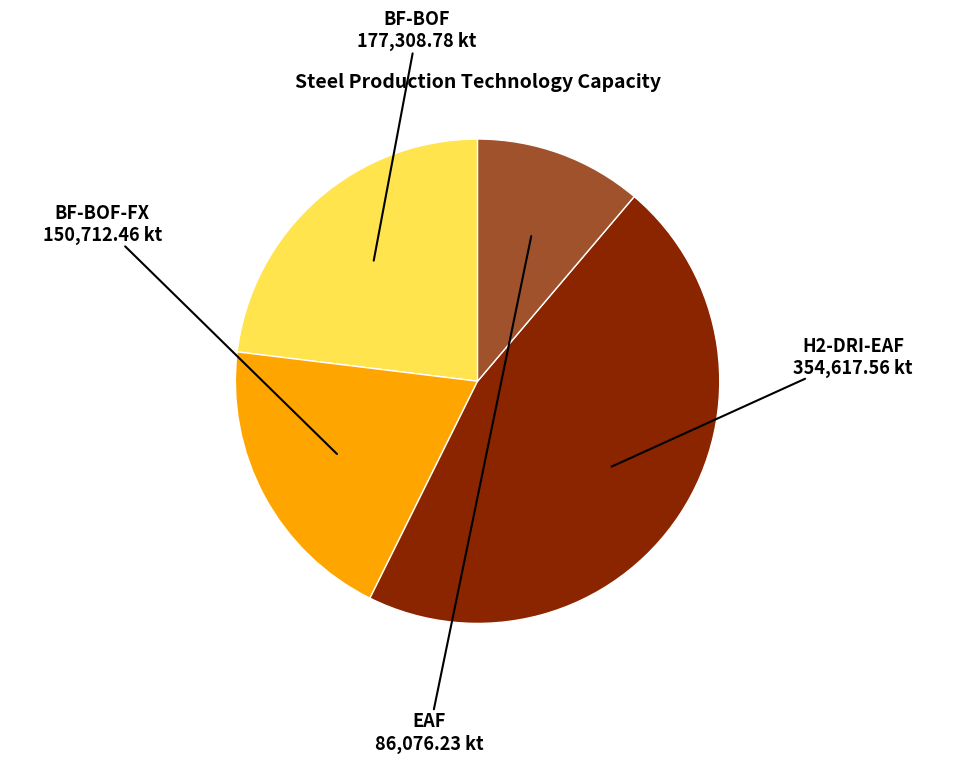

What is the smallest slice in the pie chart?

EAF